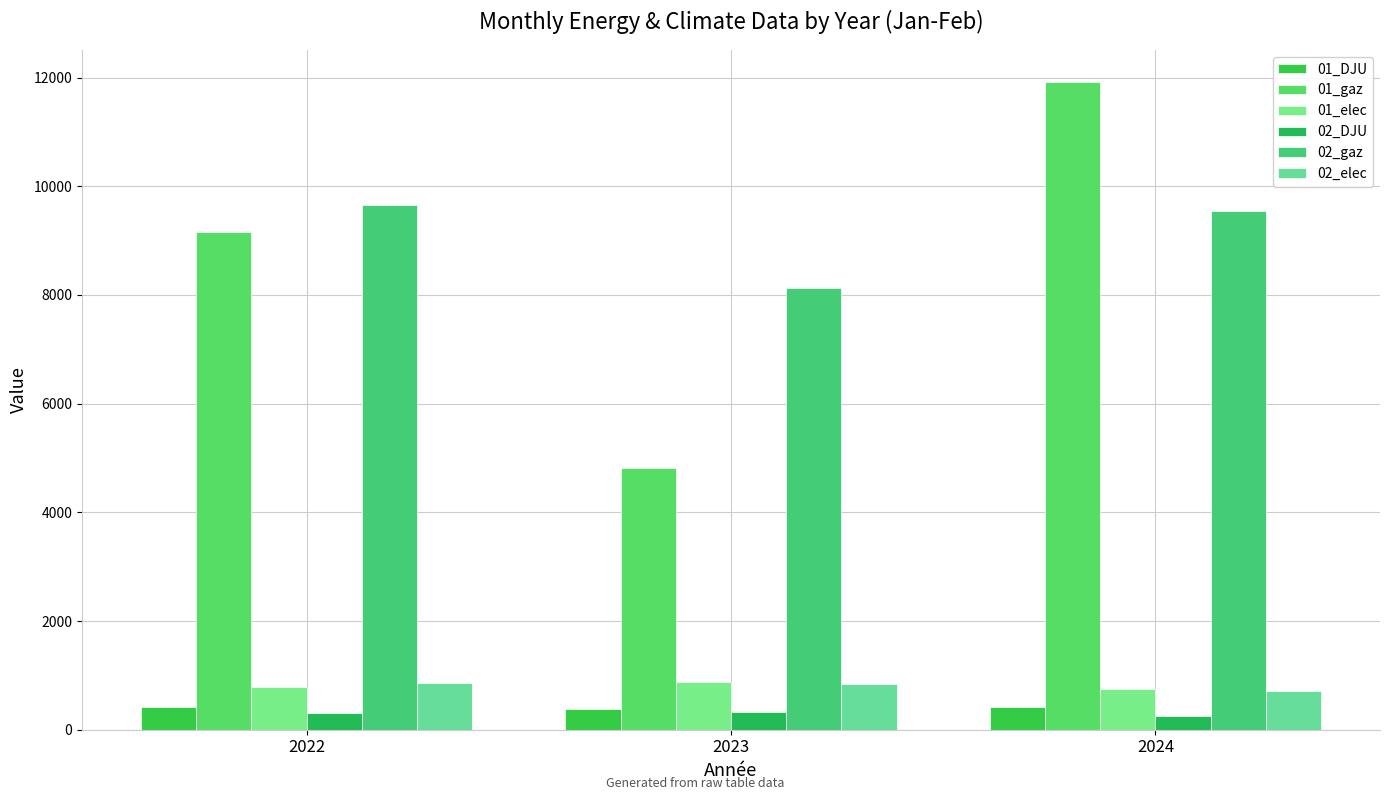

What is the value of the 01_DJU bar at the 3rd from the left?

426.4